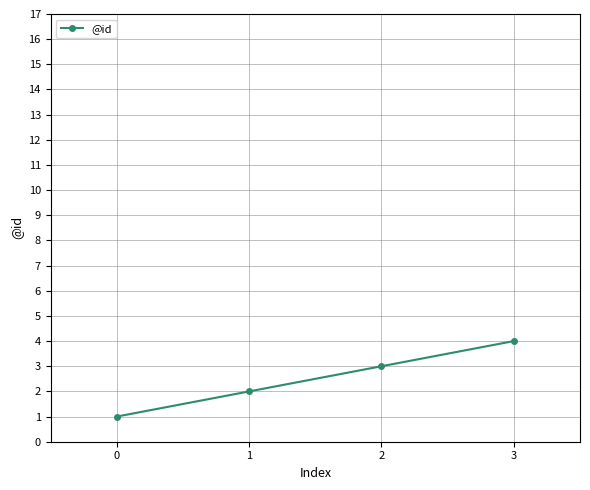

What is the change in value from 0 to 1?

+1